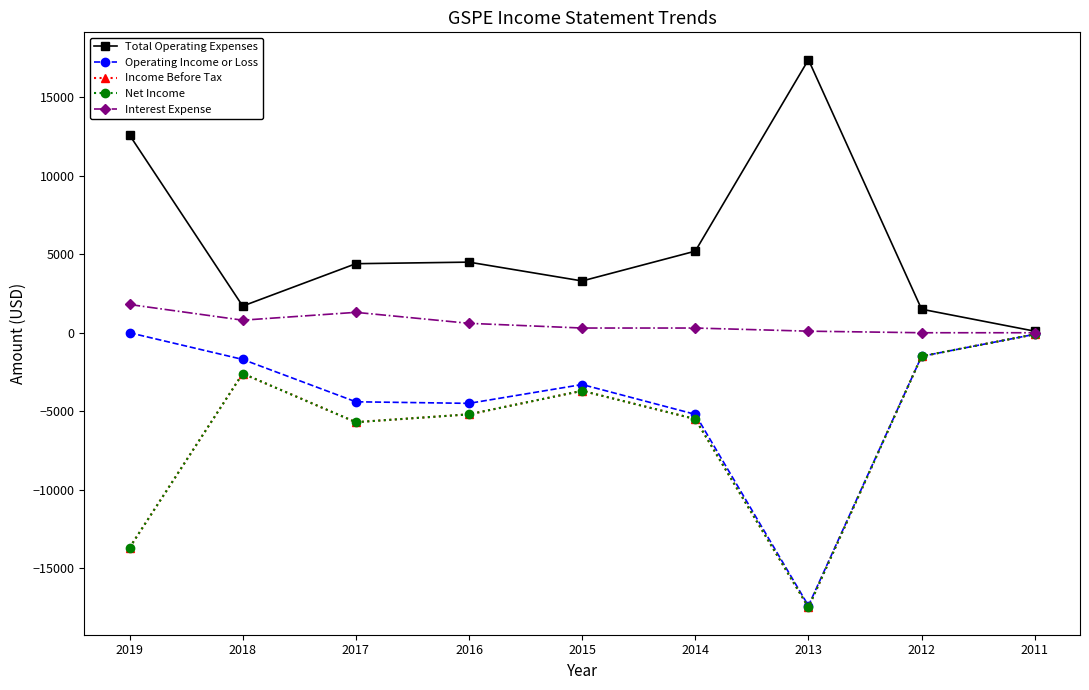

Reading left to right, list all the values displayed in this chart.

Total Operating Expenses: 12600	1700	4400	4500	3300	5200	17400	1500	100
Operating Income or Loss: 0	-1700	-4400	-4500	-3300	-5200	-17400	-1500	-100
Income Before Tax: -13700	-2600	-5700	-5200	-3700	-5500	-17500	-1500	-100
Net Income: -13700	-2600	-5700	-5200	-3700	-5500	-17500	-1500	-100
Interest Expense: 1800	800	1300	600	300	300	100	0	0